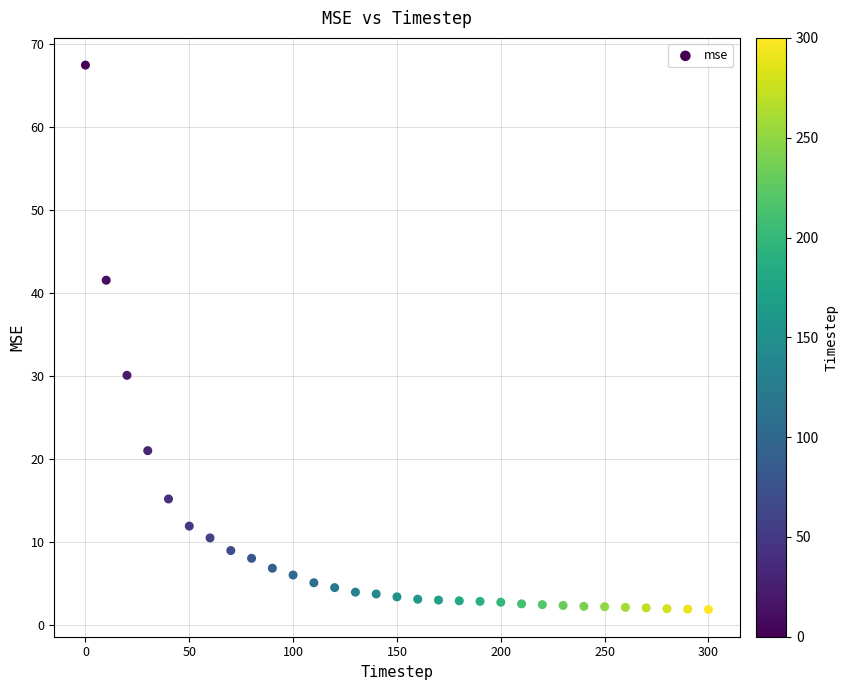

What is the range of Y values (max minus min)?

65.6